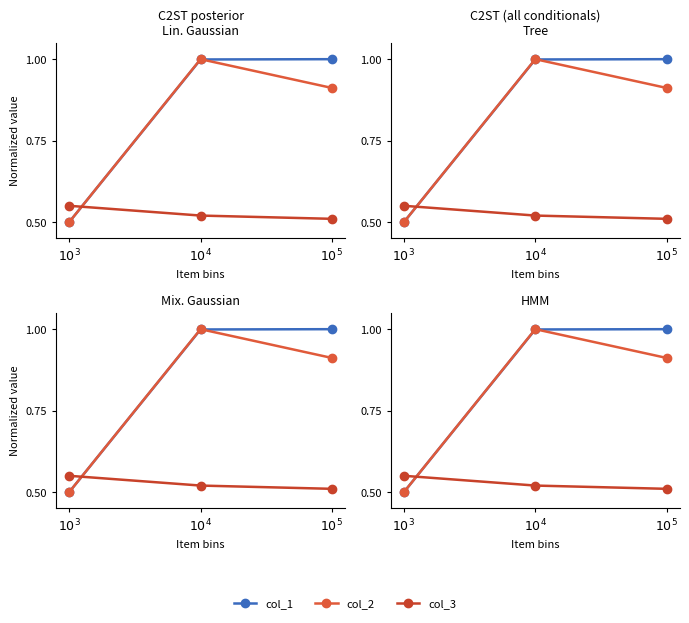

Does the chart display data point markers on the line(s)?

Yes